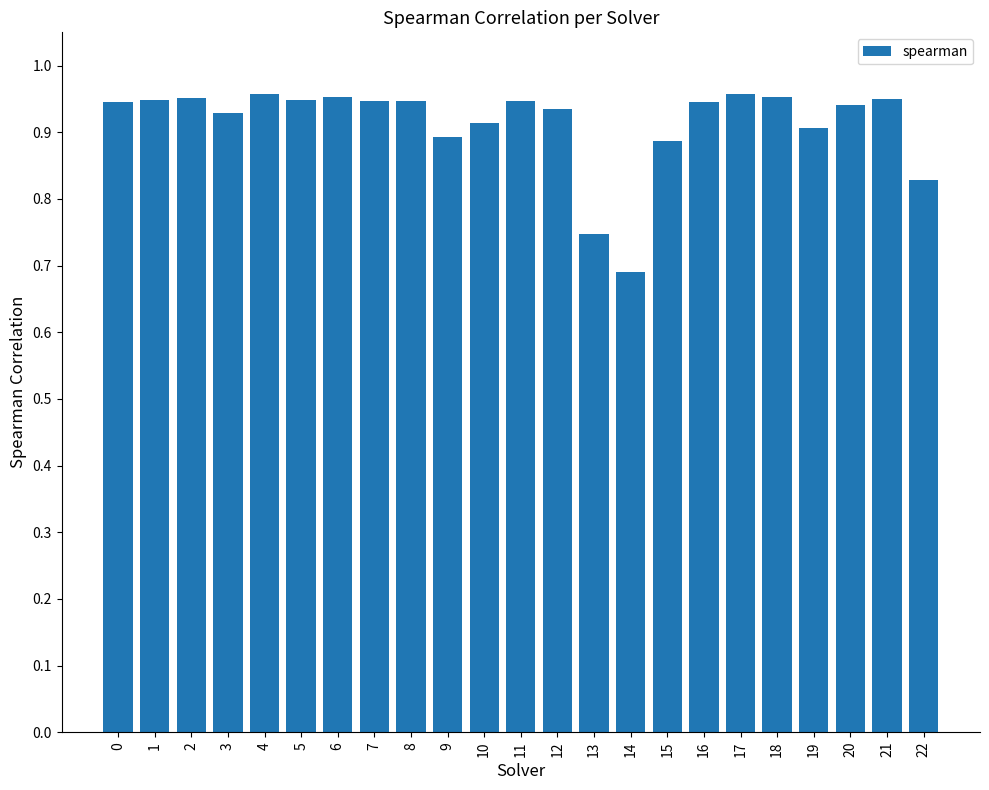

Which has a higher value, 21 or 22?

21